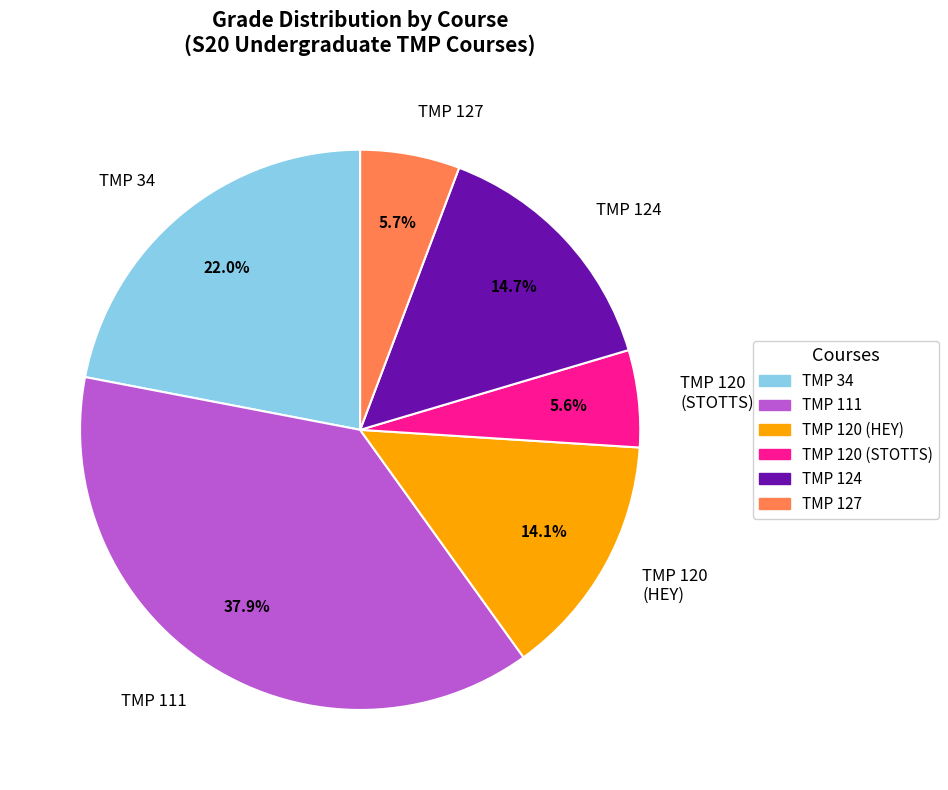

Which category has the biggest portion of the pie?

TMP 111